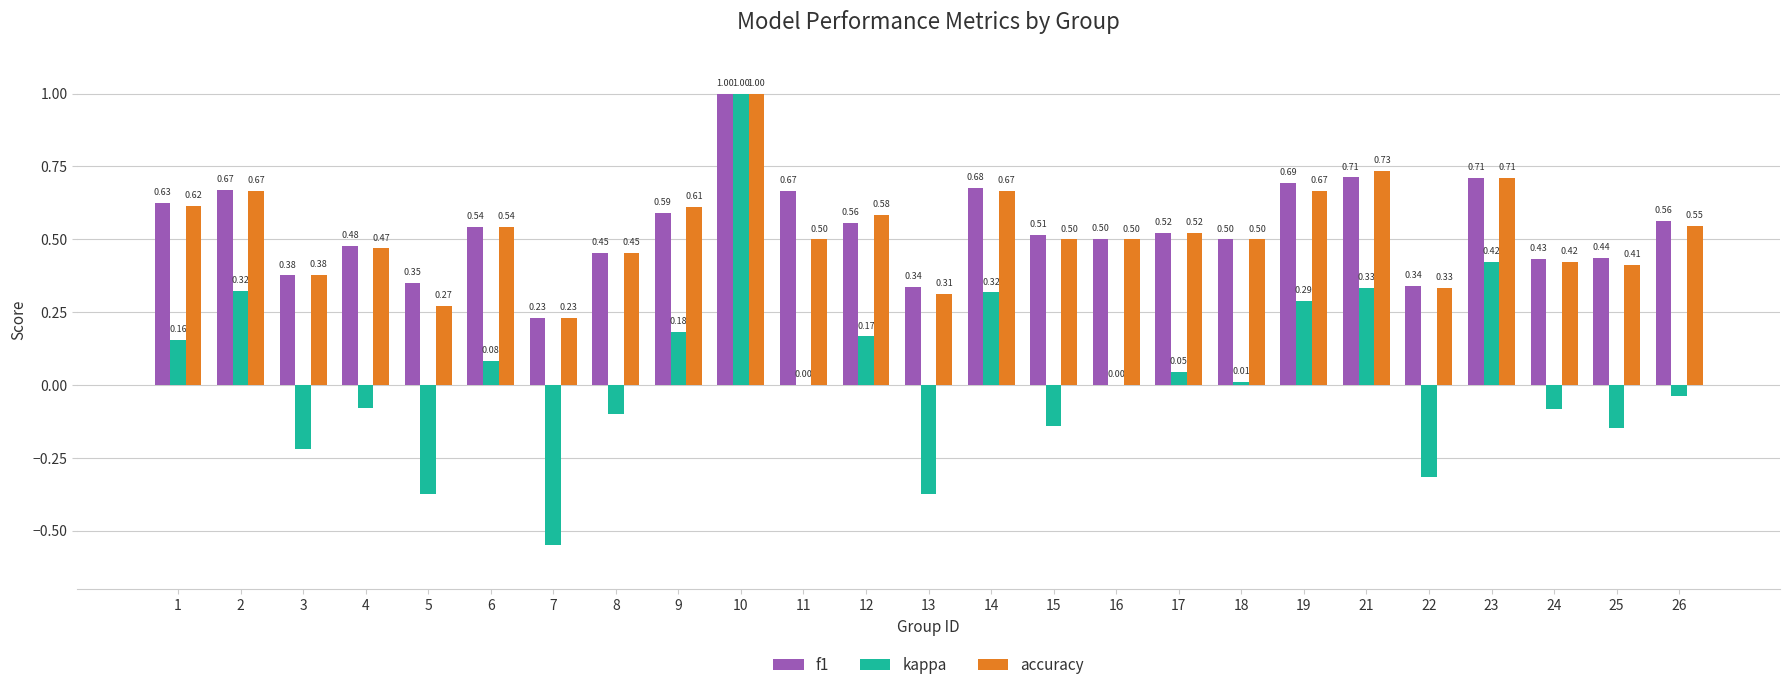

What are all the series names shown in the legend?

f1, kappa, accuracy